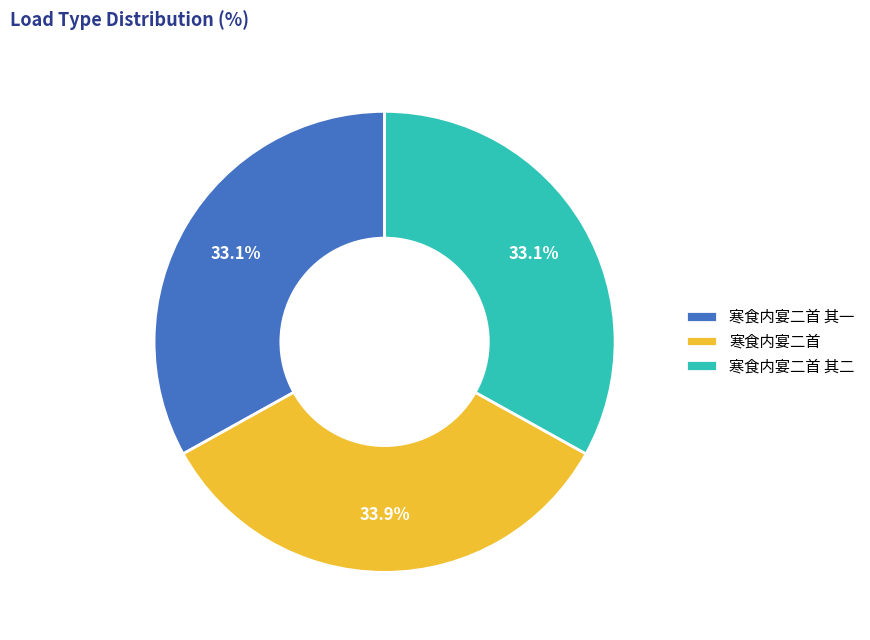

How many slices are in this pie chart?

3